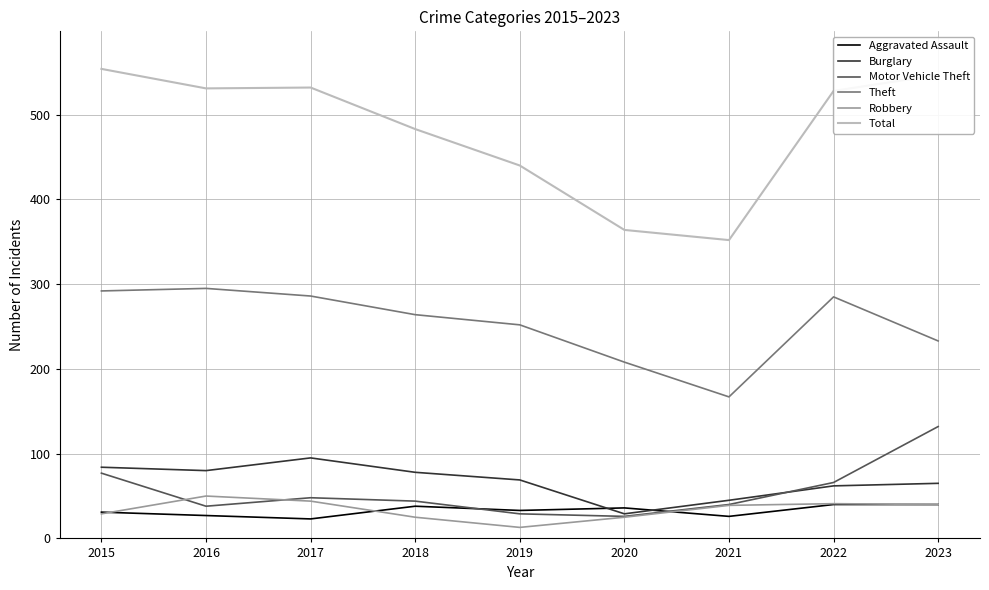

Which series has the largest range (max minus min)?

Total